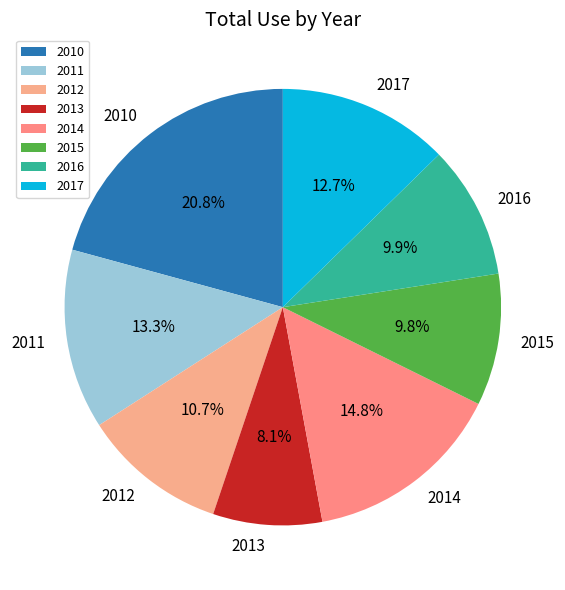

To the nearest percent, what is the difference between the largest and smallest slice percentages?

13%